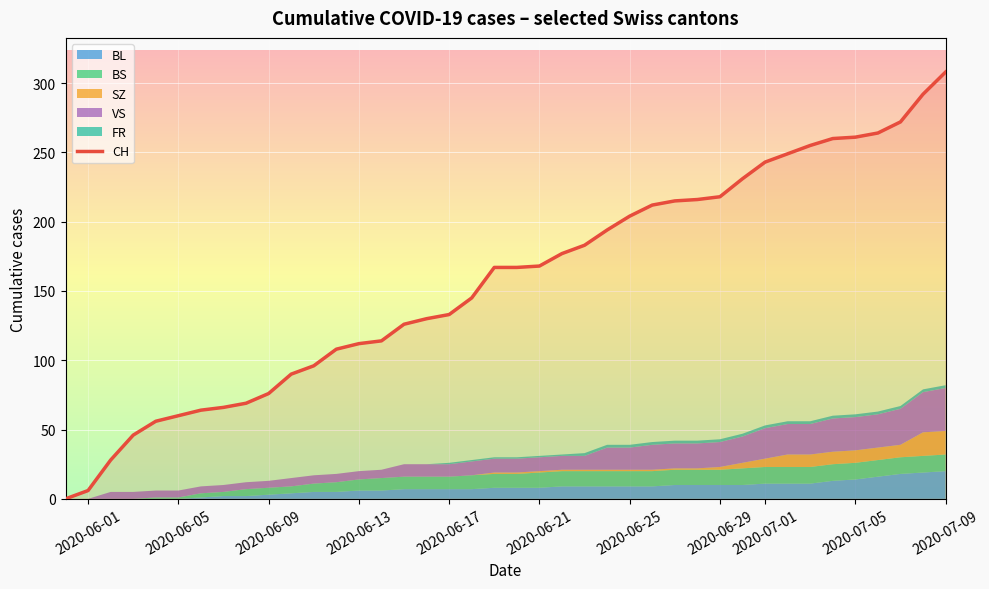

How many categories are shown in the chart?

40